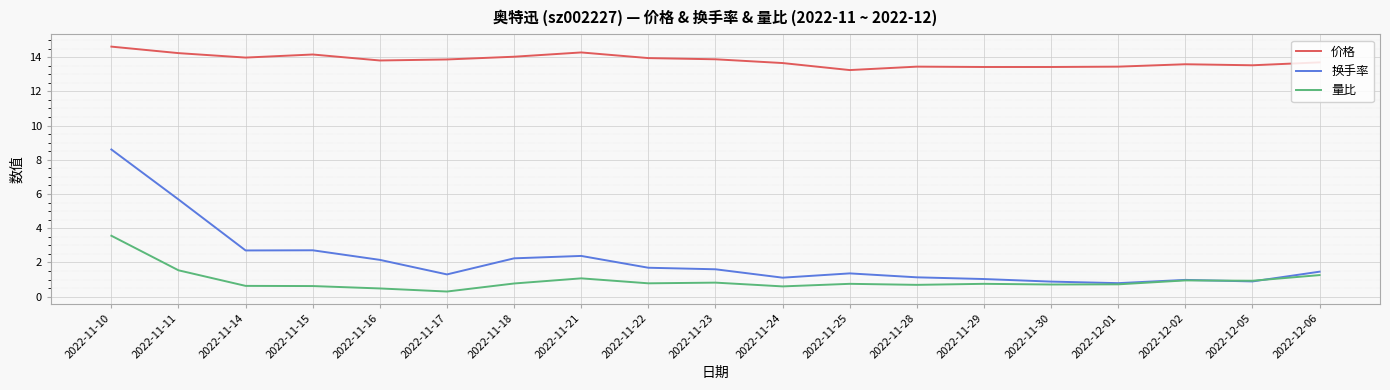

What position from the right is 2022-11-22?

11